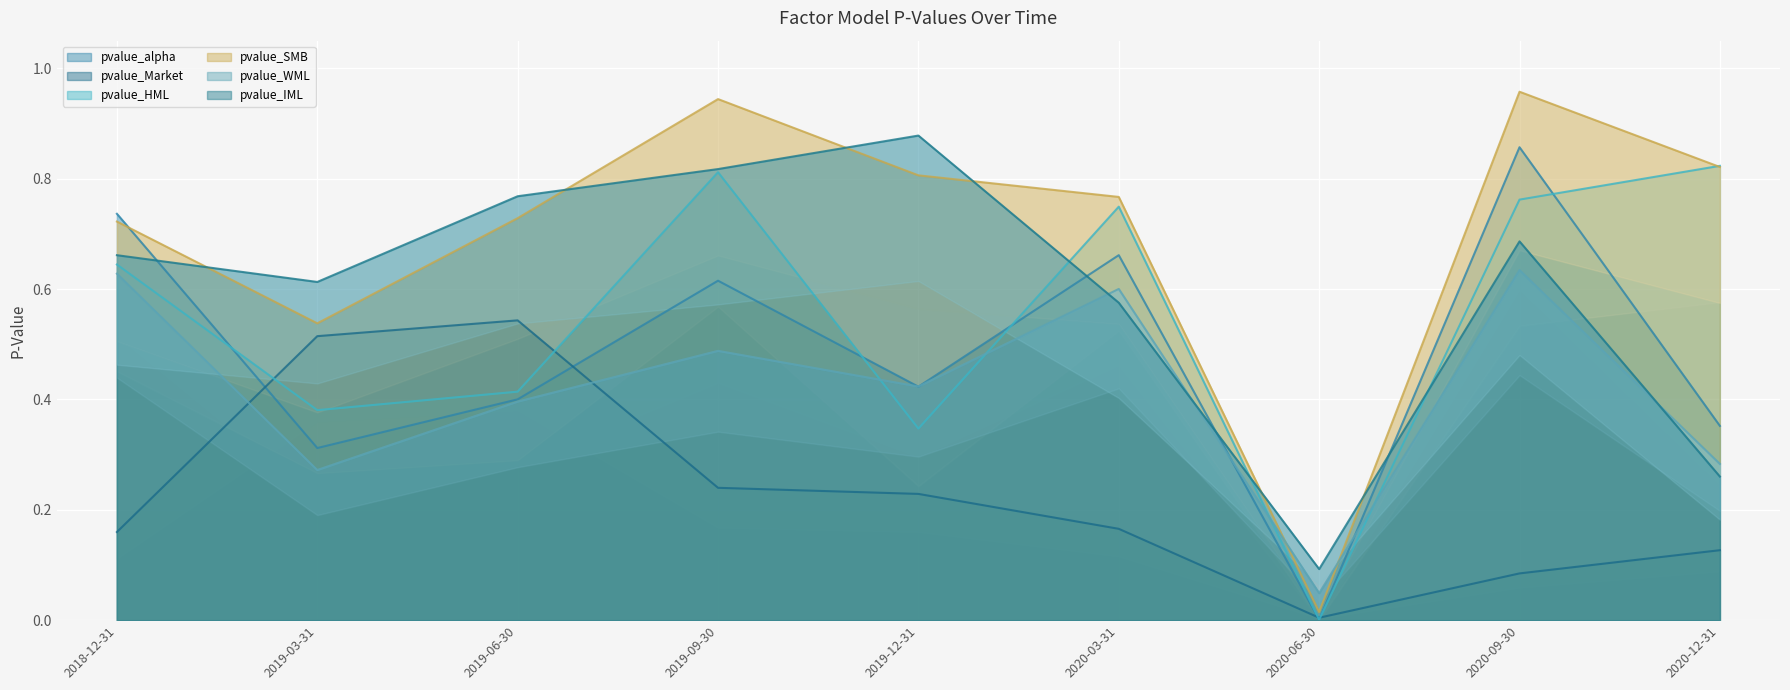

How many lines are shown in the chart?

6